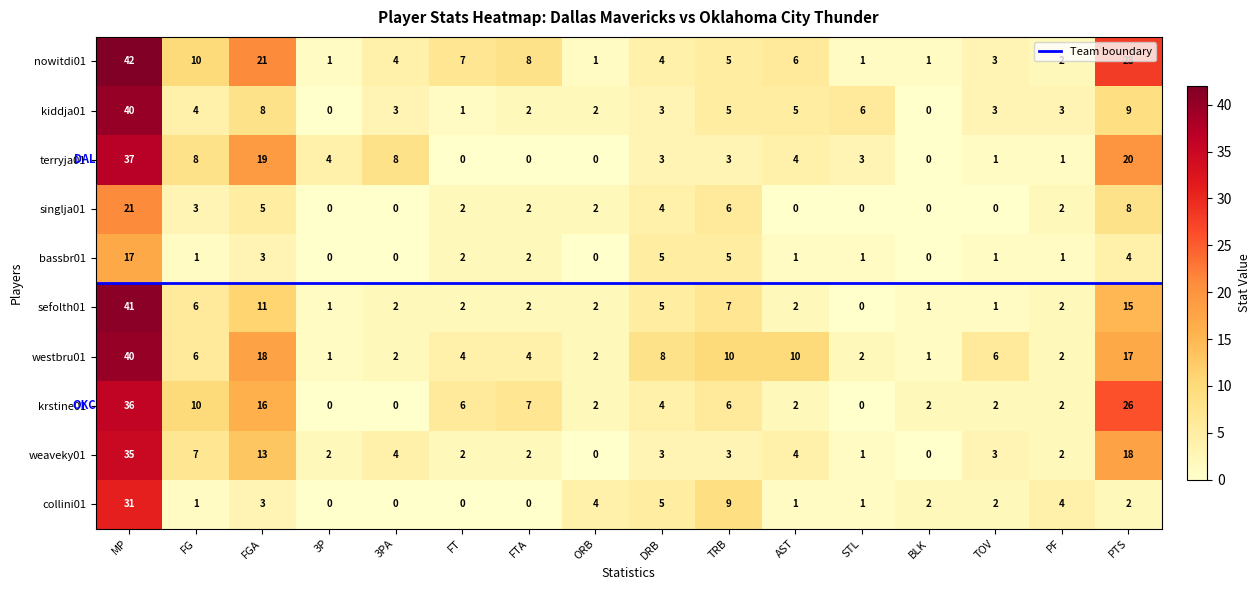

The value of weaveky01 at BLK is -23. True or false?

False